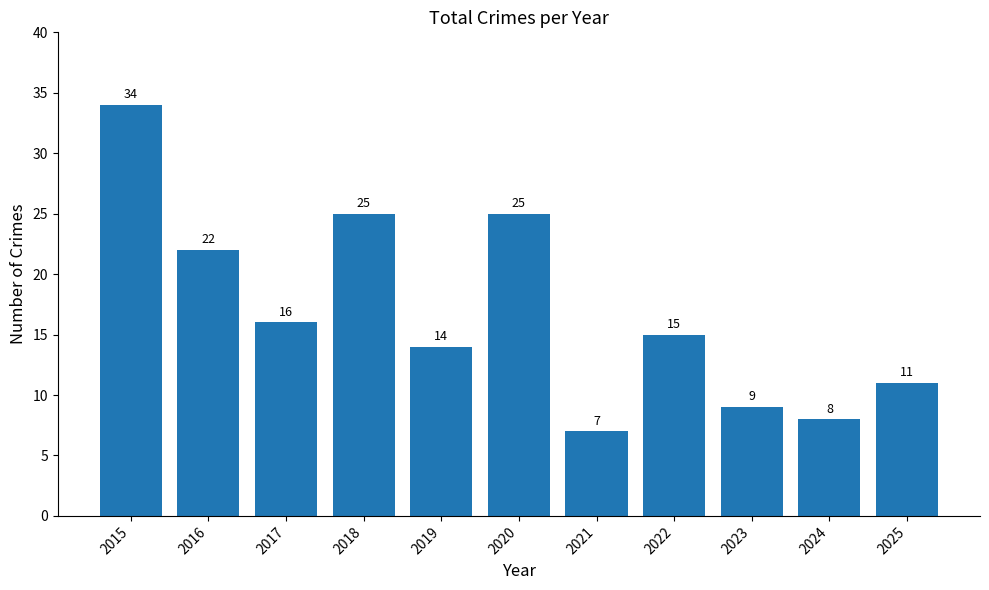

Which label corresponds to the largest value in the chart?

2015